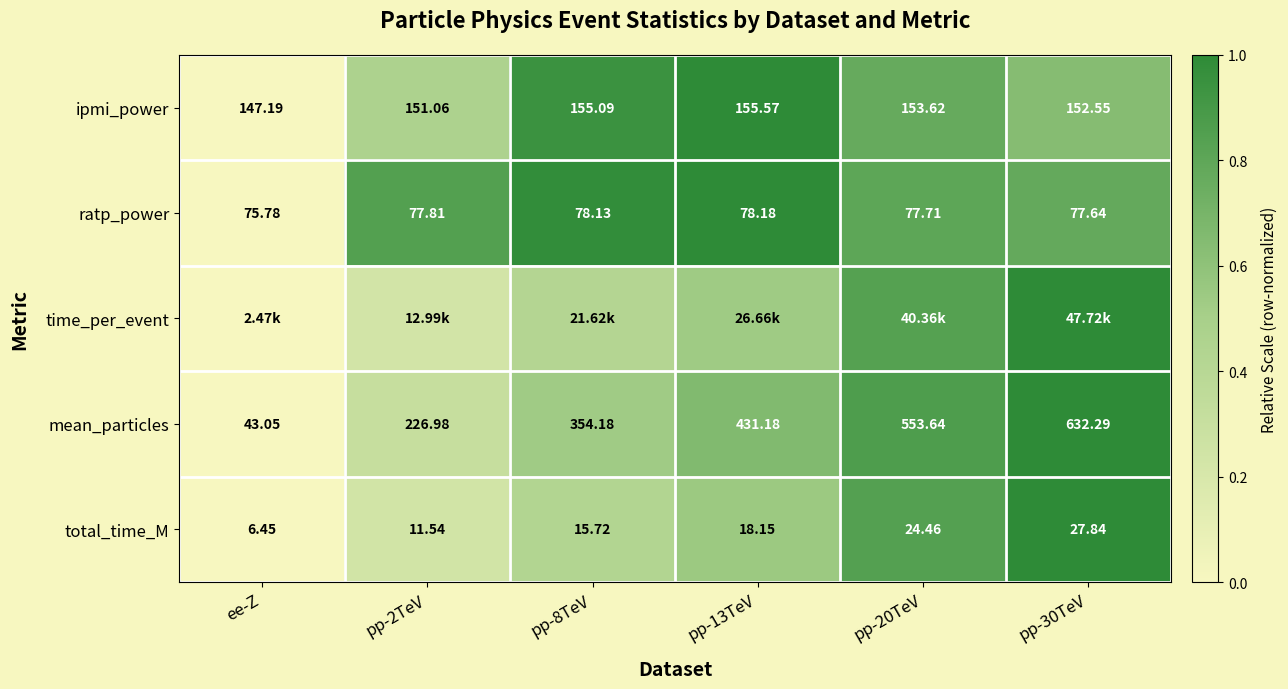

At which category does the chart reach its minimum across all series?

ee-Z